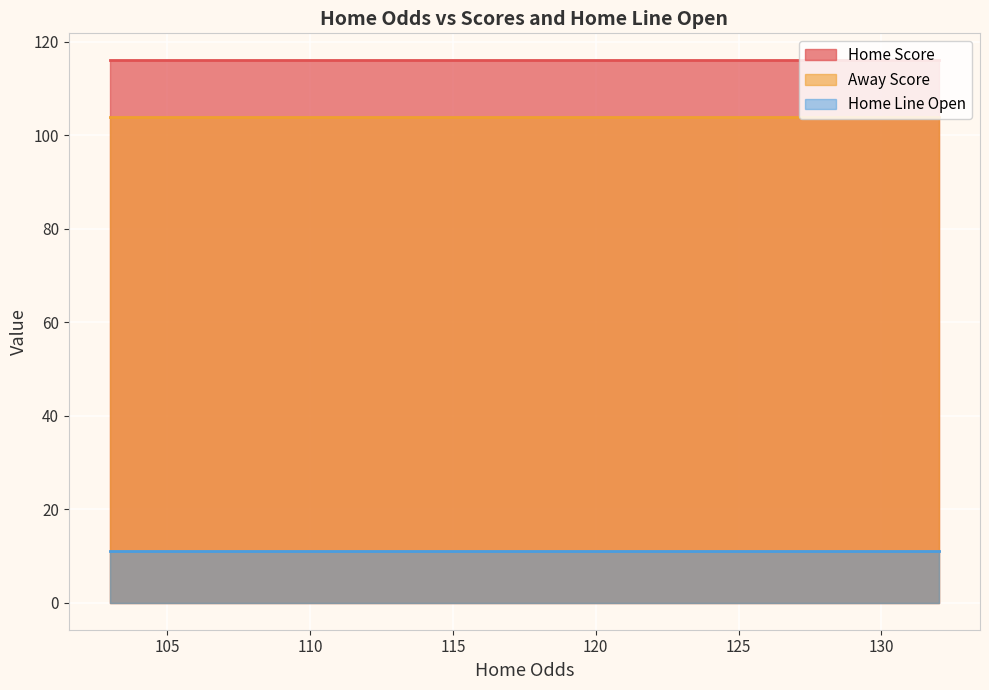

True or false: Home Score and Away Score cross at least once.

False